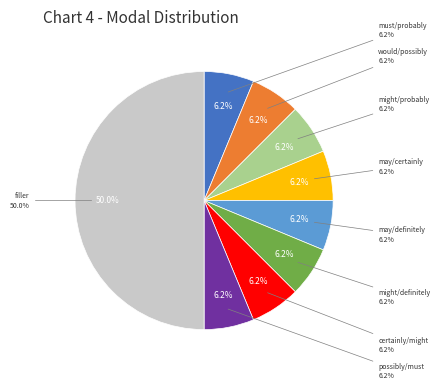

Which slice is the largest?

filler